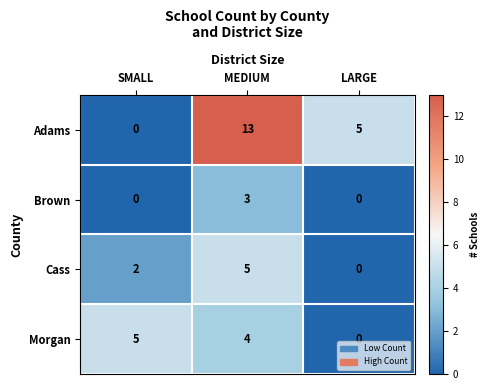

True or false: Morgan has a value of 0 at LARGE.

True